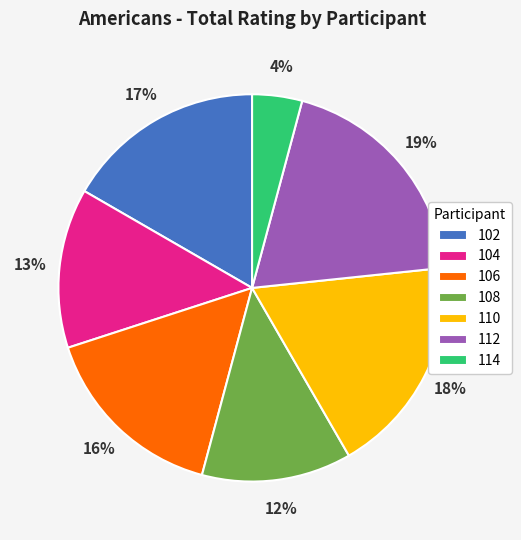

Is it true that 104 is 21% of the pie?

False